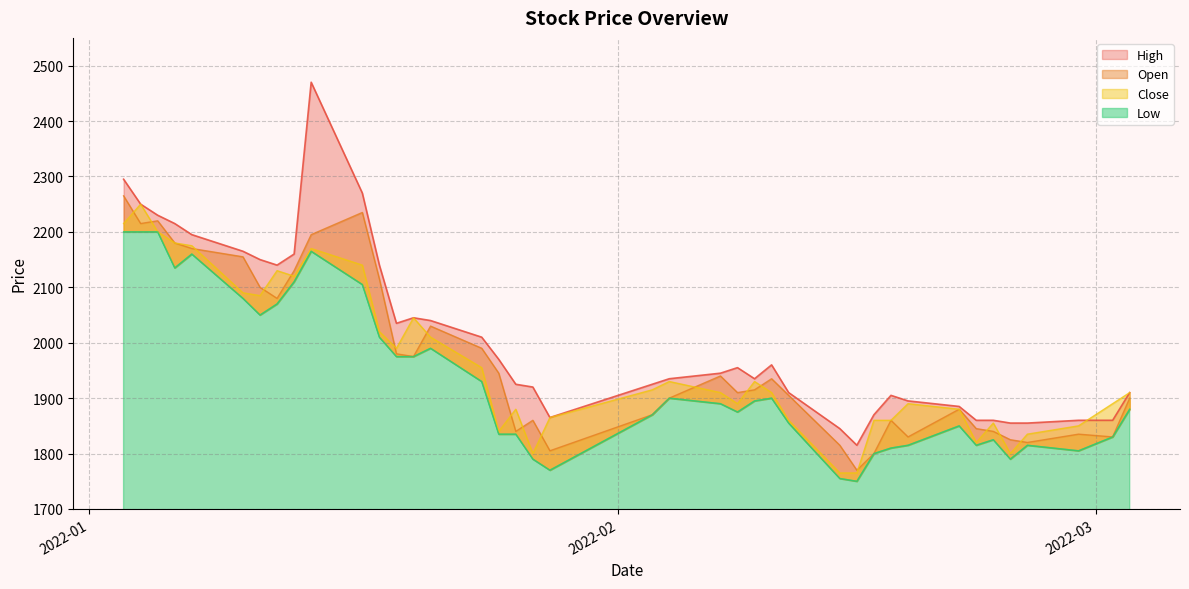

In High, how many points are lower than both neighbors (excluding endpoints)?

5